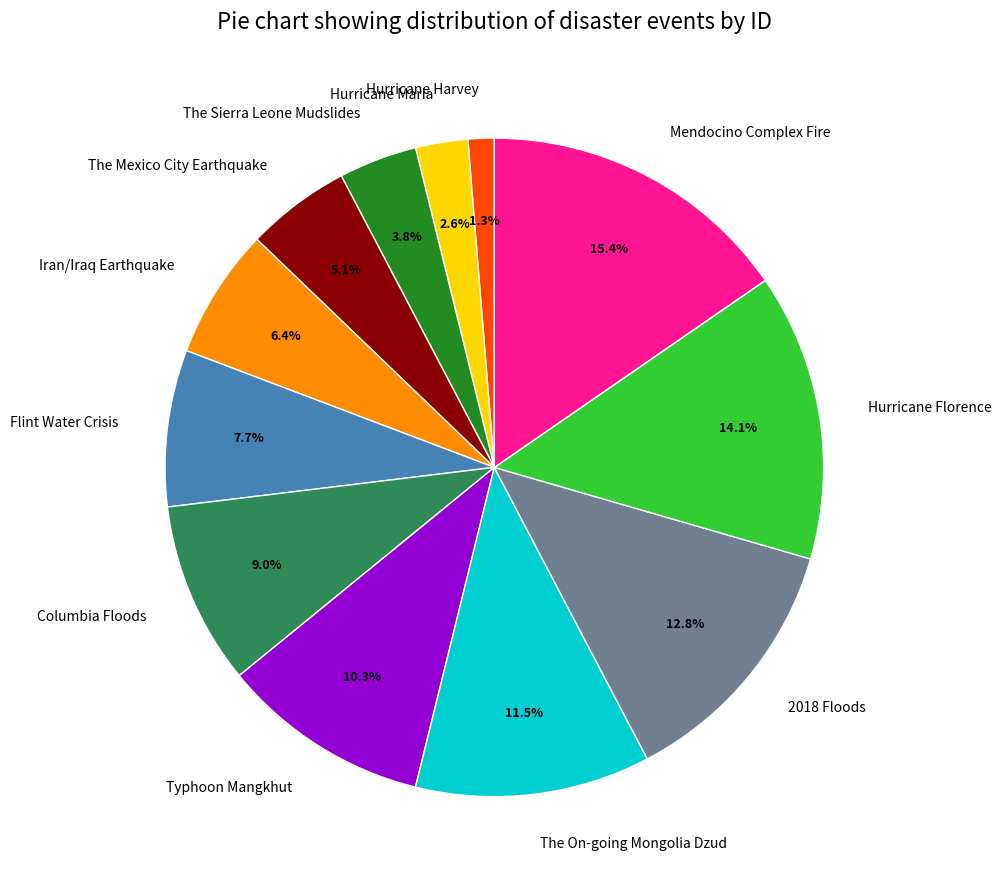

What is the ratio of the value at The On-going Mongolia Dzud to the value at Flint Water Crisis?

1.5